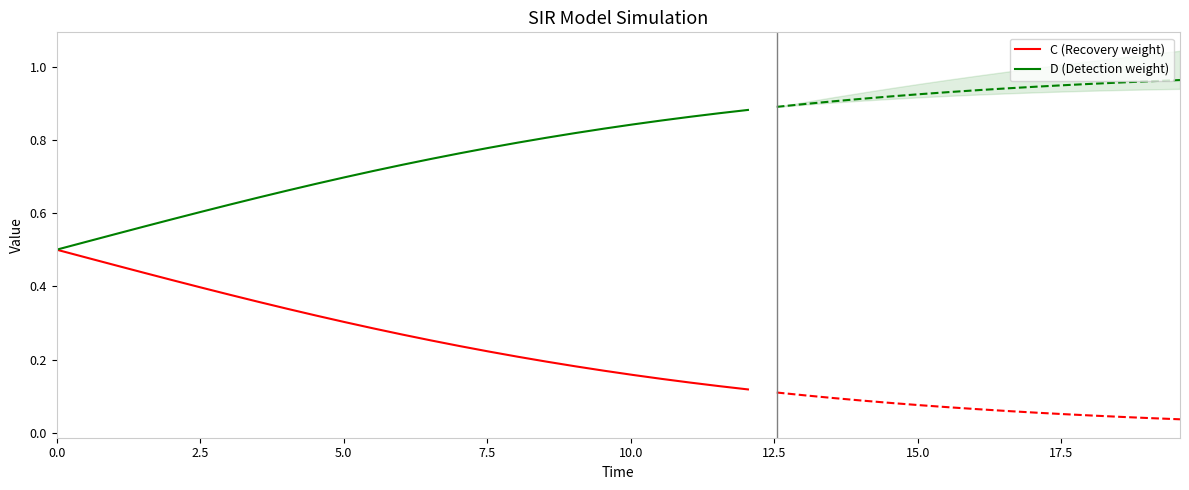

At how many categories does at least one series exceed 0?

25